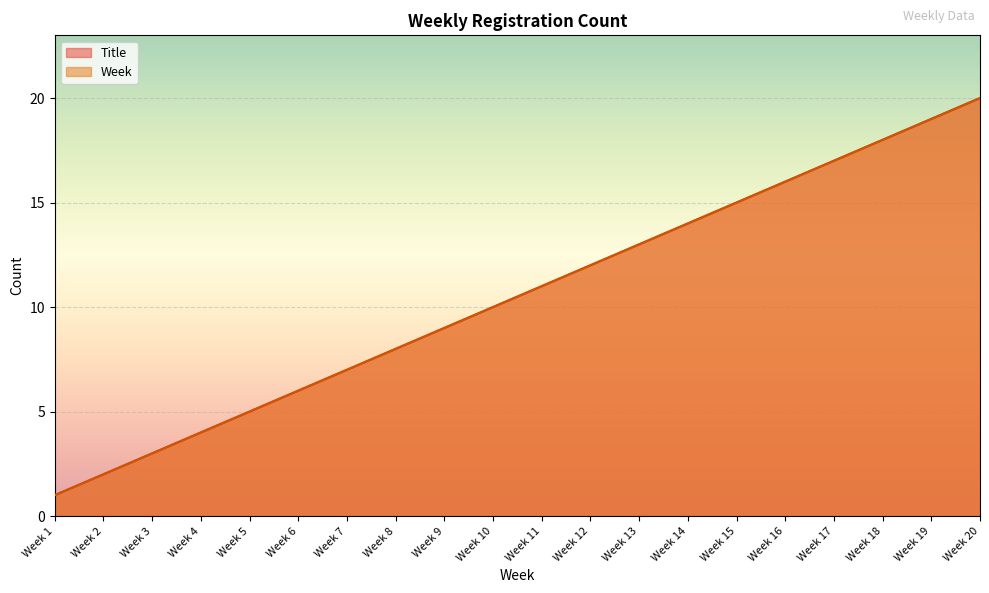

Is the value of Week at Week 13 greater than the value of Title at Week 12?

Yes